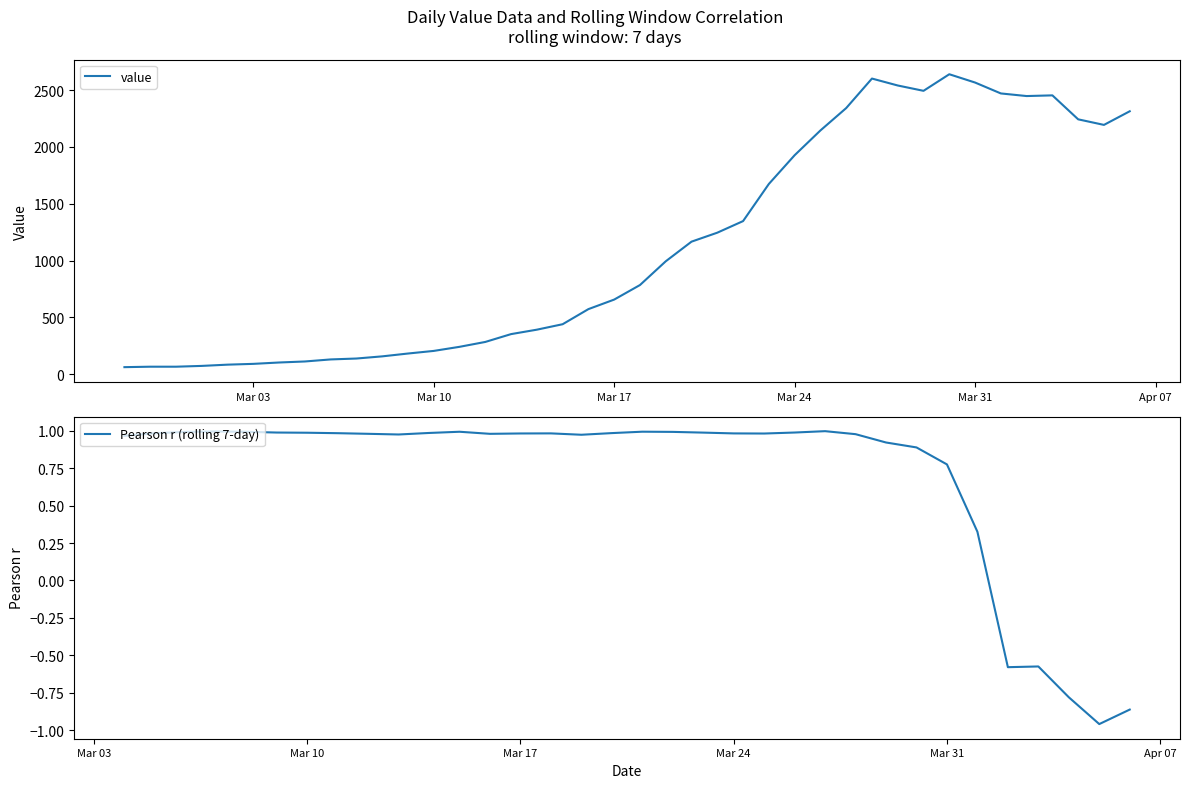

True or false: value has more than 1 interior local peaks.

True